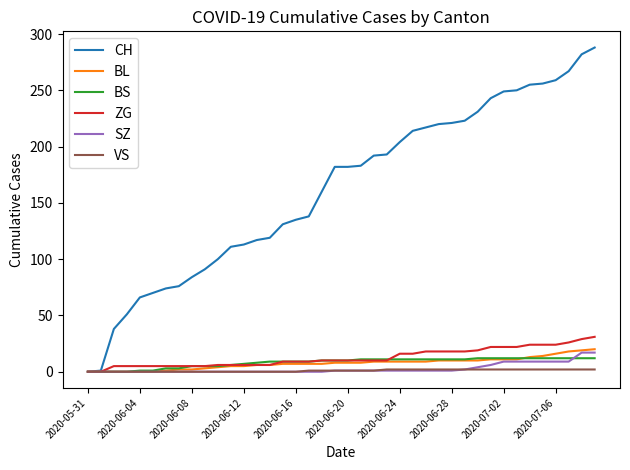

Which series has the widest spread of values?

CH